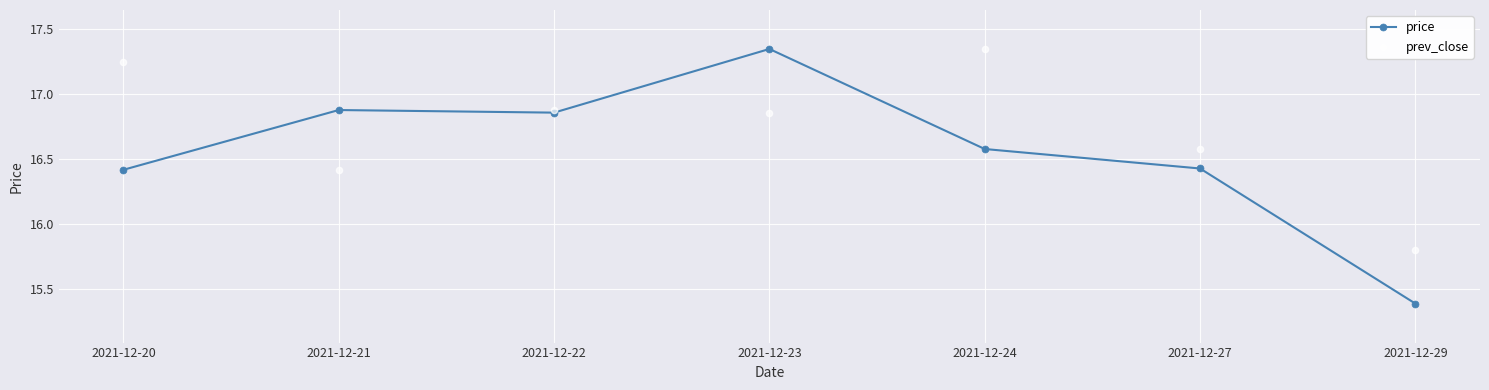

What is the total value across all series at 2021-12-24?

33.9